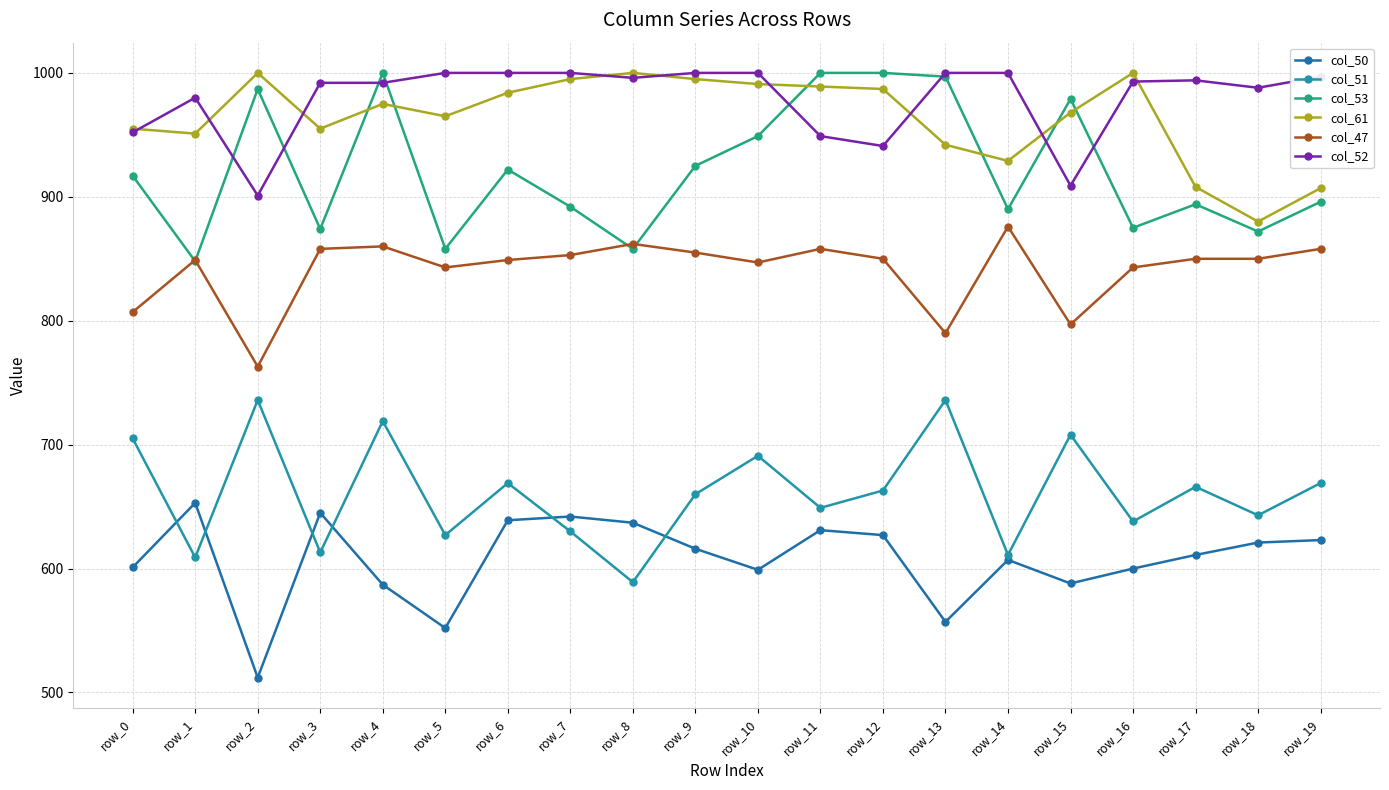

Reading left to right, list all the values displayed in this chart.

col_50: 601	653	512	645	587	552	639	642	637	616	599	631	627	557	607	588	600	611	621	623
col_51: 705	609	736	613	719	627	669	630	589	660	691	649	663	736	611	708	638	666	643	669
col_53: 917	848	987	874	1000	858	922	892	858	925	949	1000	1000	997	890	979	875	894	872	896
col_61: 955	951	1000	955	975	965	984	995	1000	995	991	989	987	942	929	968	1000	908	880	907
col_47: 807	849	763	858	860	843	849	853	862	855	847	858	850	790	876	797	843	850	850	858
col_52: 952	980	901	992	992	1000	1000	1000	996	1000	1000	949	941	1000	1000	909	993	994	988	997